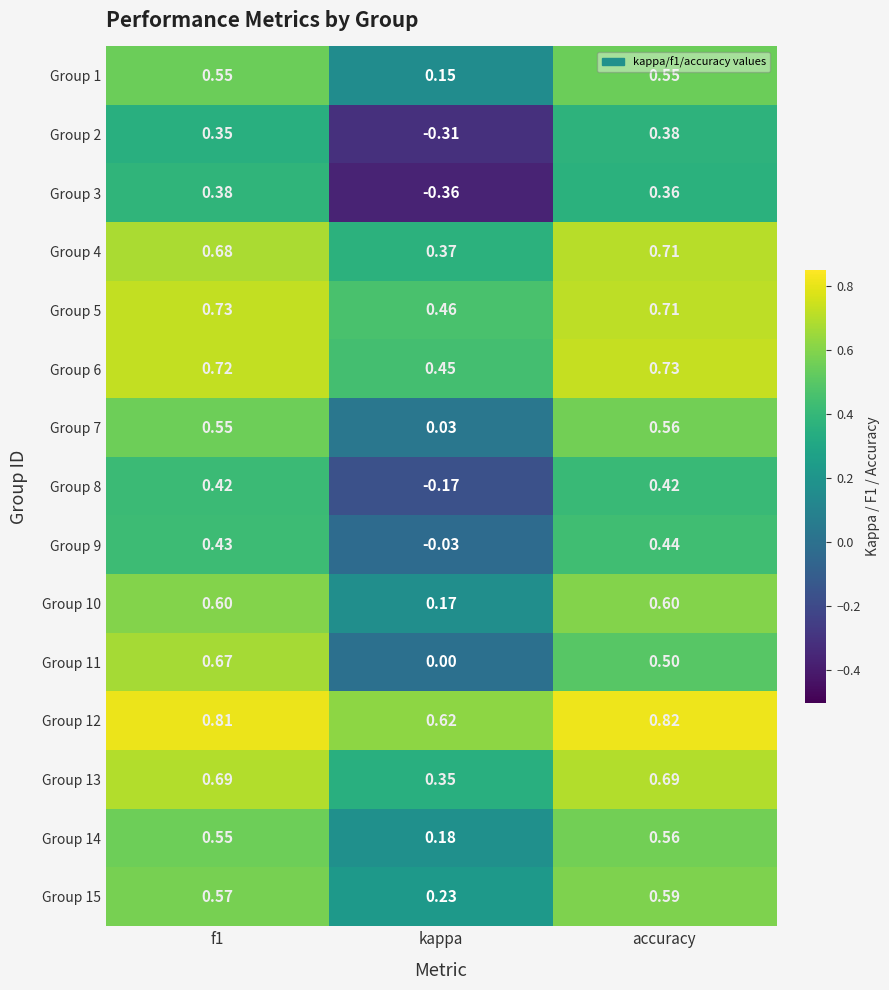

At which label is Group 7 closest to 0?

kappa